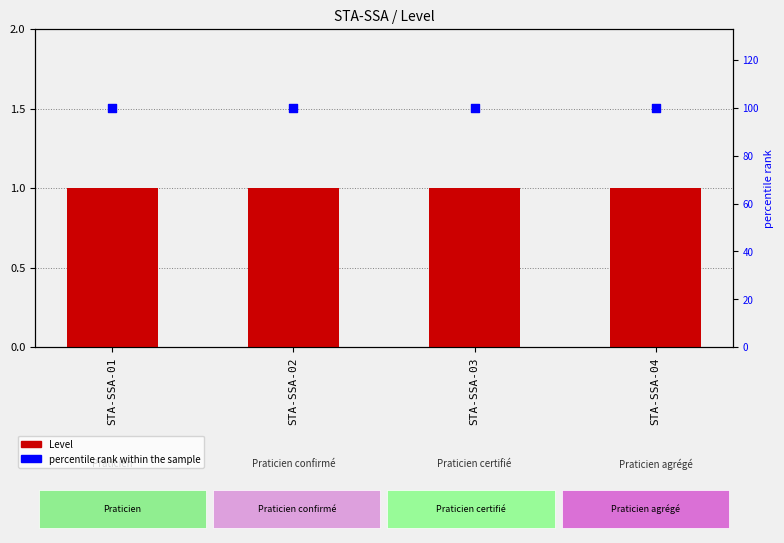

Which series reaches the minimum Y coordinate?

Level